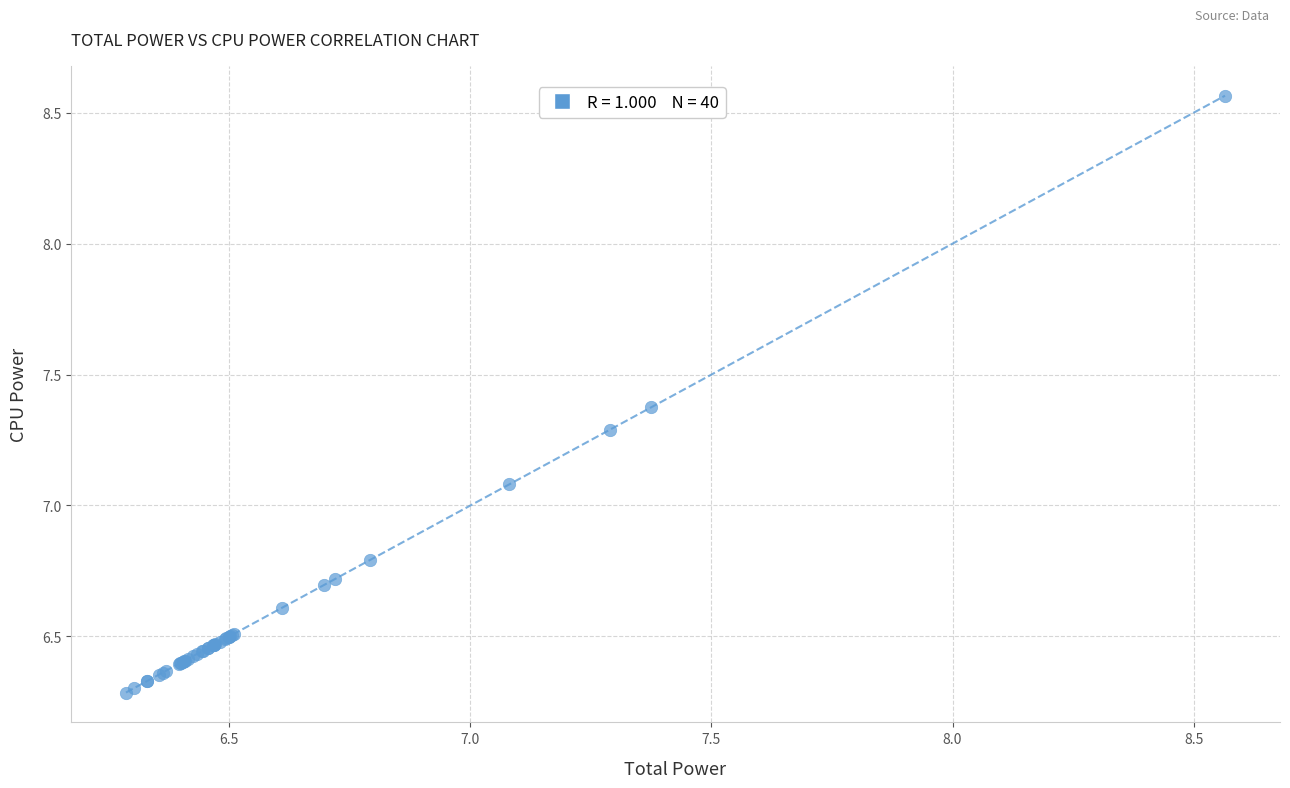

What Y value in the scatter plot is closest to 7?

7.1